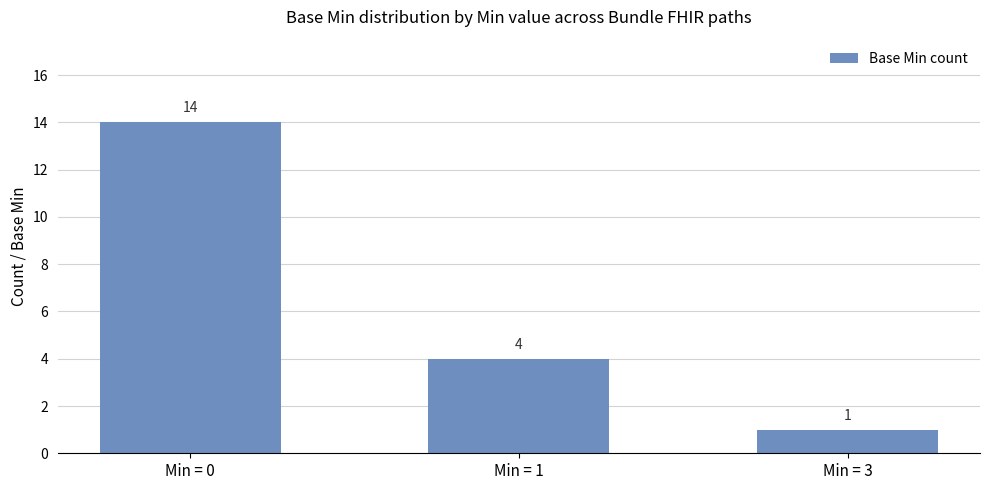

How many distinct data groups are displayed?

1